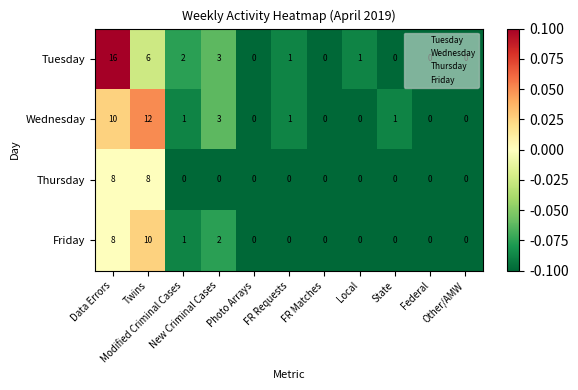

What is the sum of all Friday values?

21